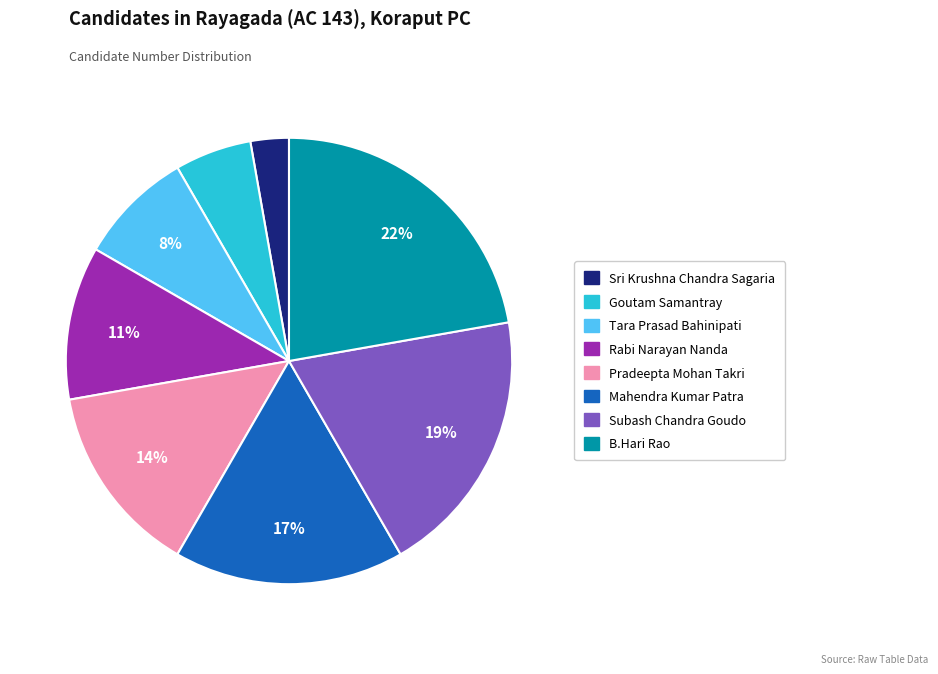

How many slices are in this pie chart?

8